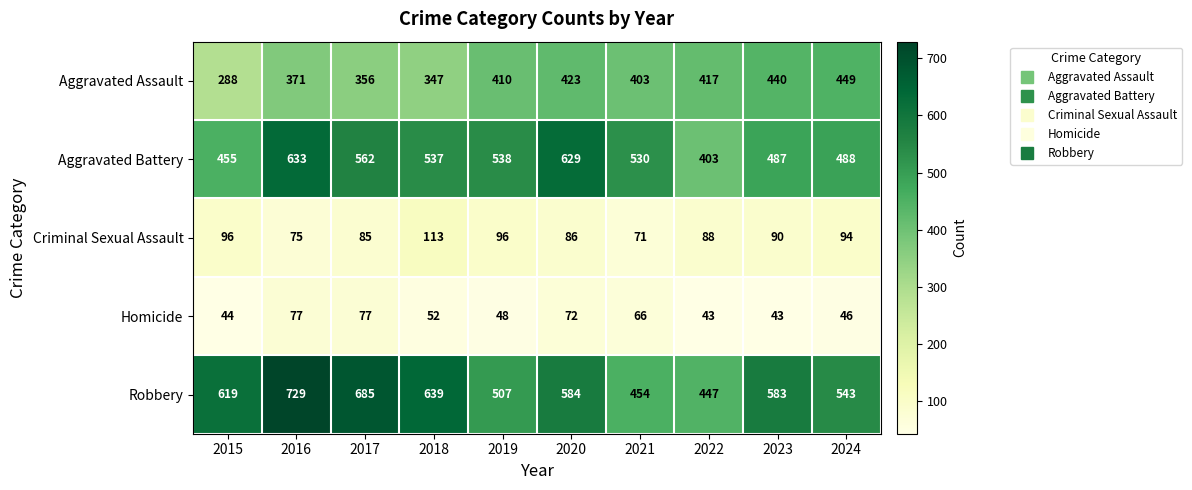

Which series has the widest spread of values?

Robbery